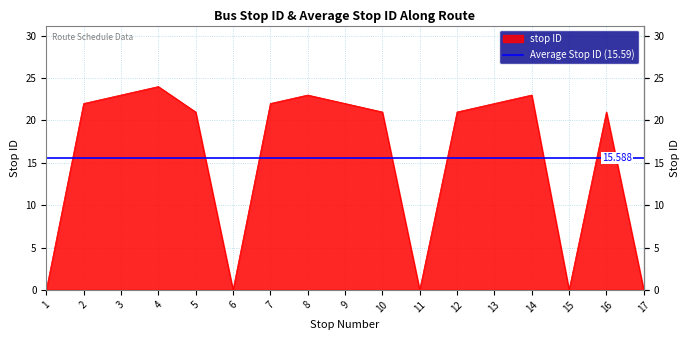

What is the greatest value displayed?

24